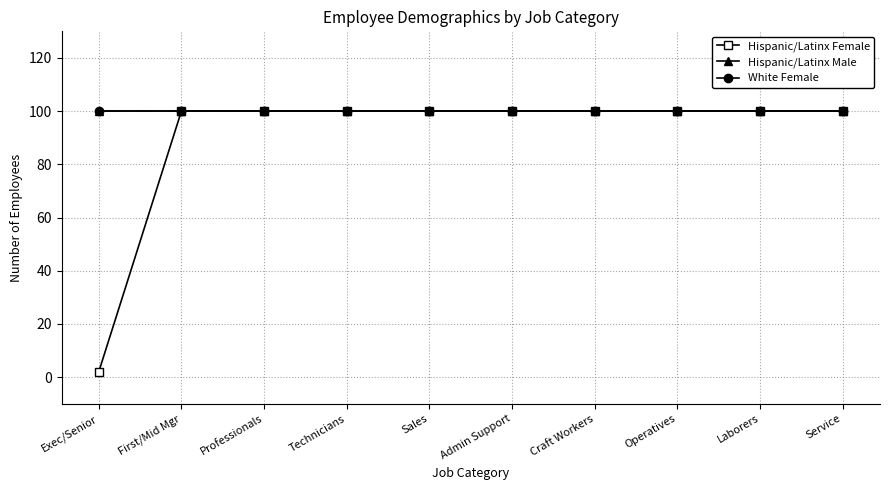

What is the sum of the Hispanic/Latinx Female values at Craft Workers and Technicians?

200